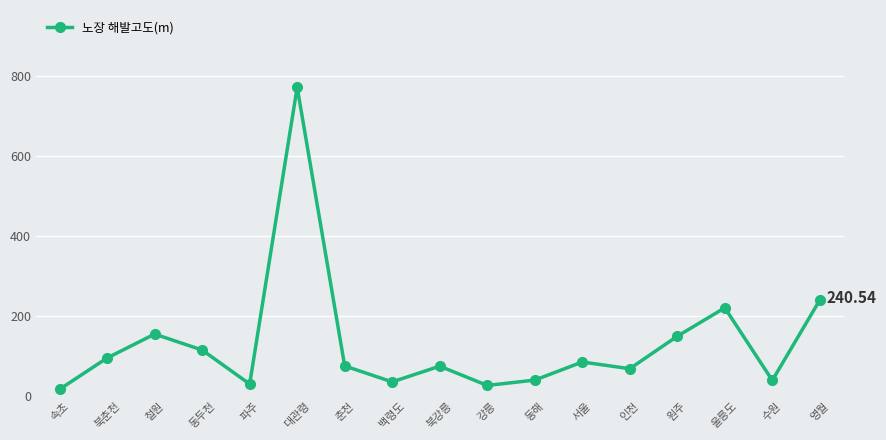

What is the label of the 17th point from the left?

영월